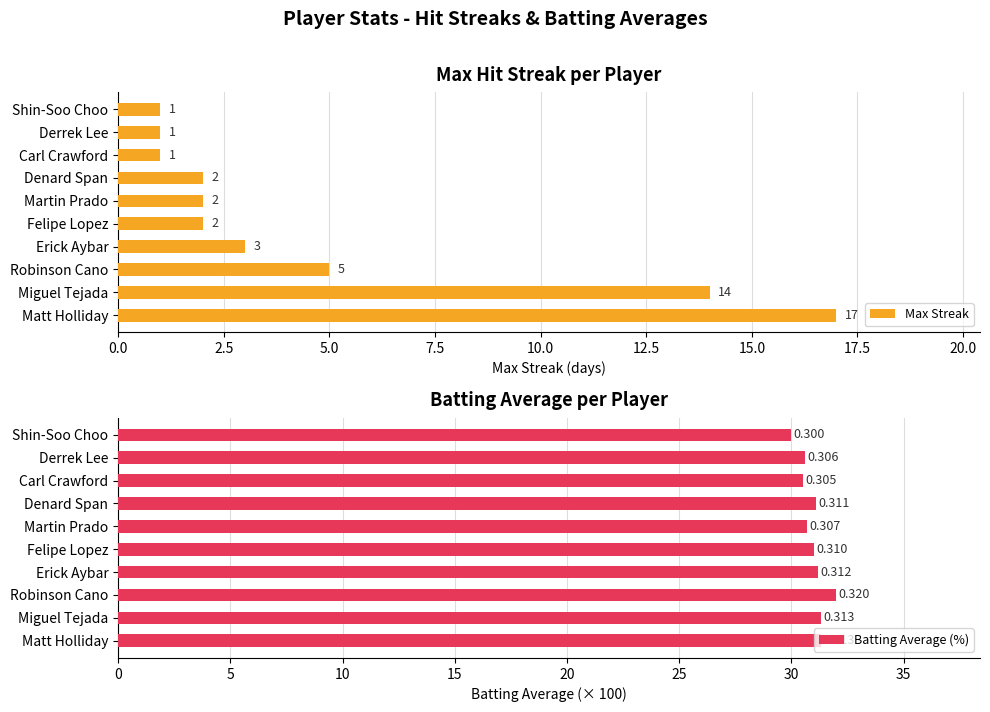

What is the highest value of the Max Streak series?

17